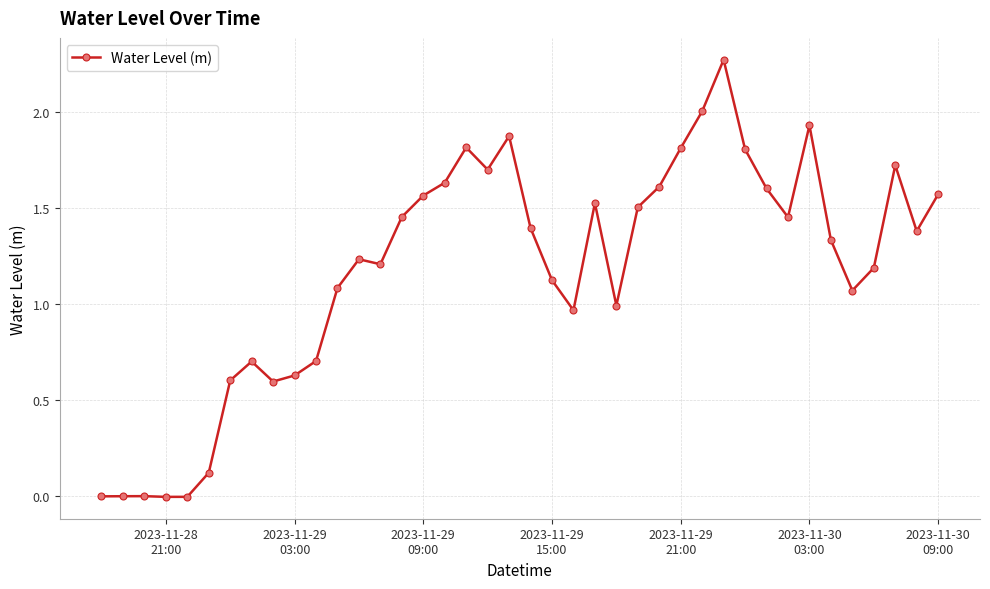

What is the sum of all values?

47.1